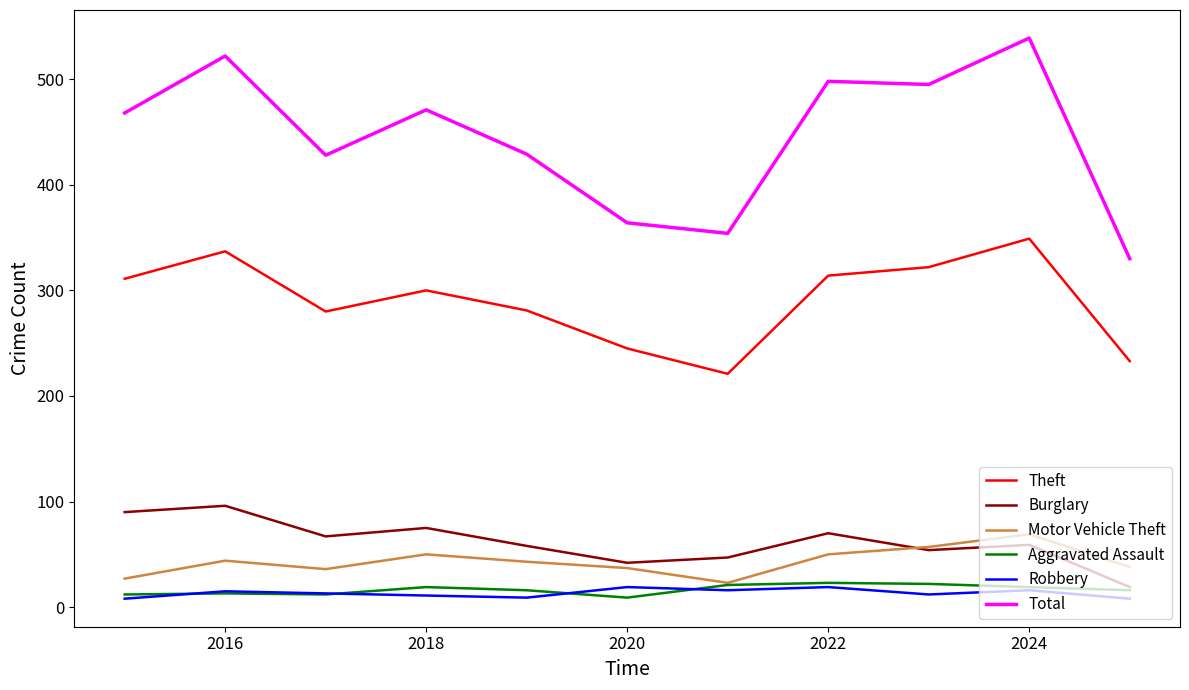

Which series has the widest spread of values?

Total